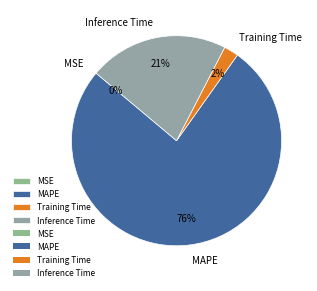

To the nearest percent, what percentage of the pie is Inference Time?

21%